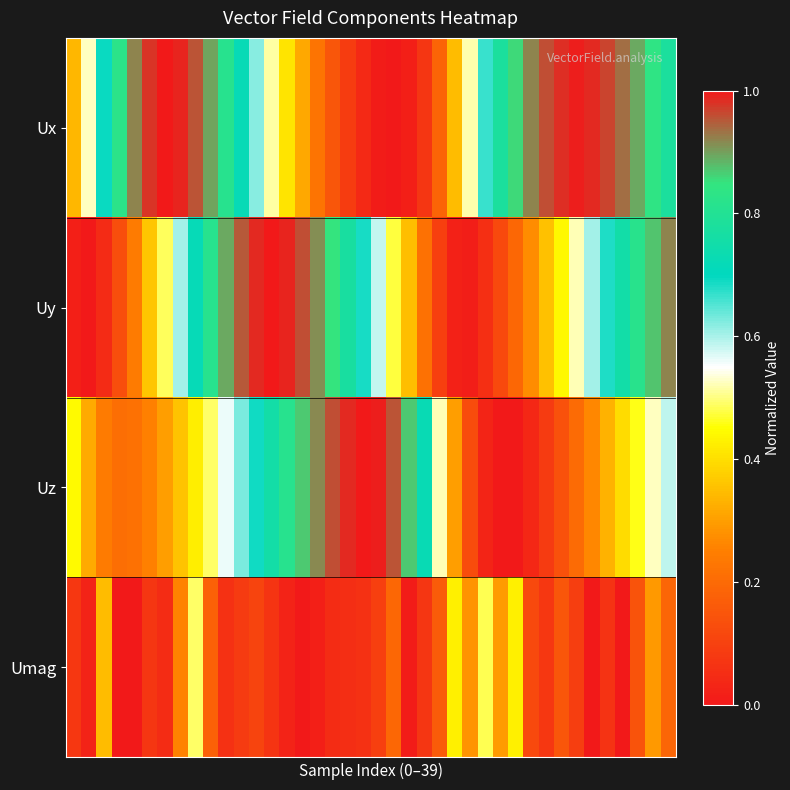

List the series in order of their peak value, lowest first.

Ux, Uy, Uz, Umag